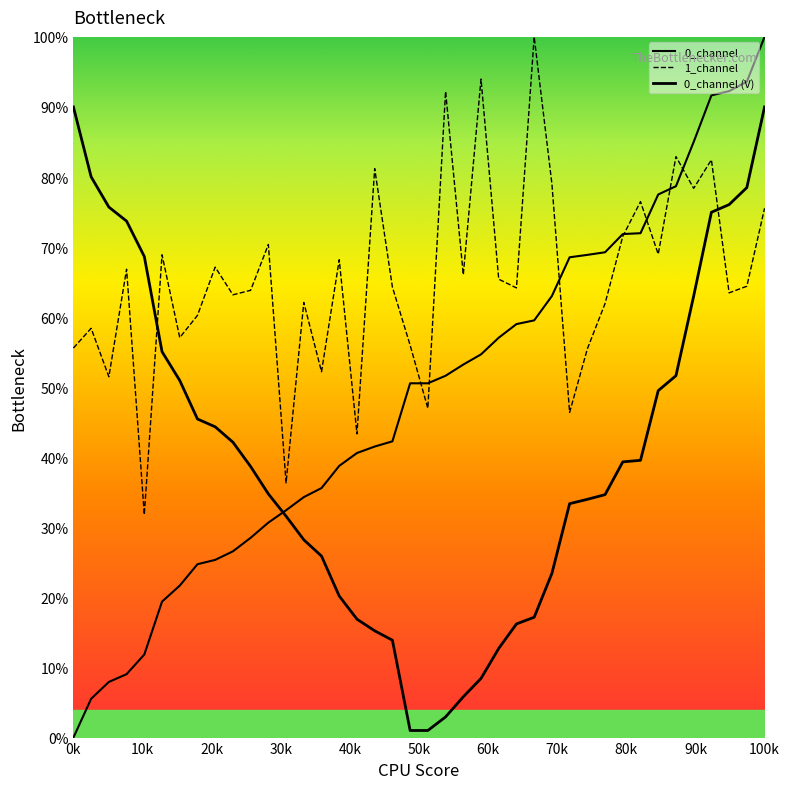

Does the chart have visible grid lines?

No